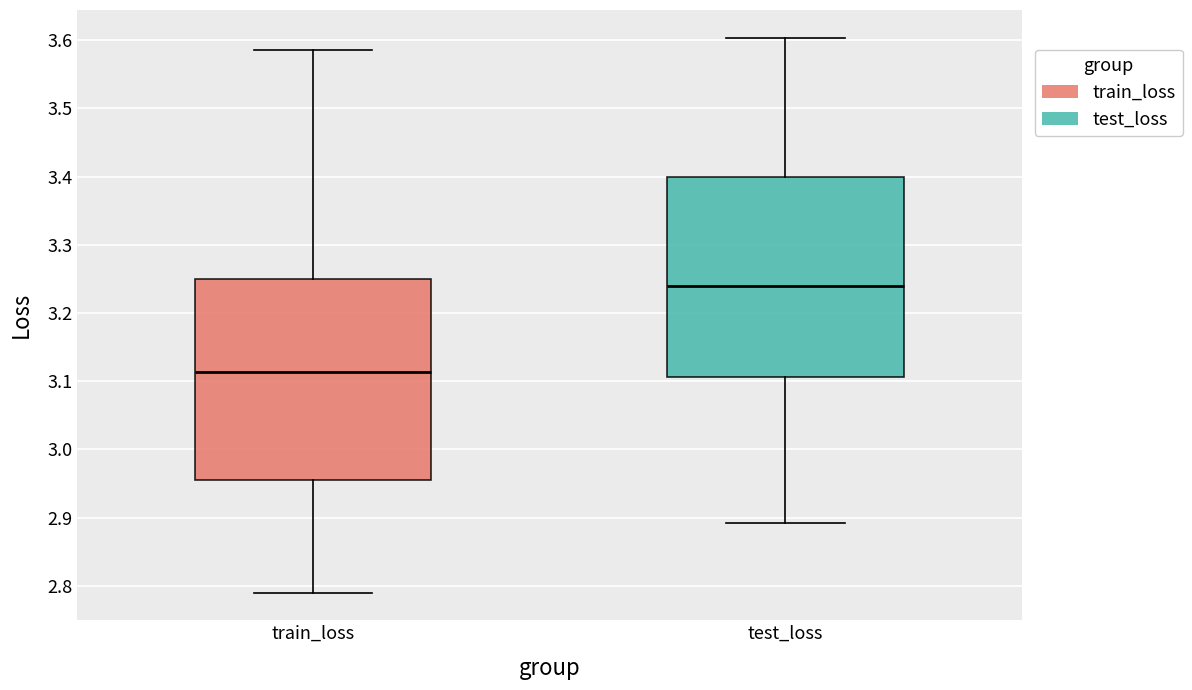

Reading left to right, transcribe this box plot: for each box, give where its median line is, the range the box spans, and where its two whiskers end, as read against the y-axis. The values are not printed on the chart, so give them approximately, as read against the axis.

train_loss: median 3.11, box 2.95 to 3.25, whiskers 2.79 to 3.59
test_loss: median 3.24, box 3.11 to 3.40, whiskers 2.89 to 3.60